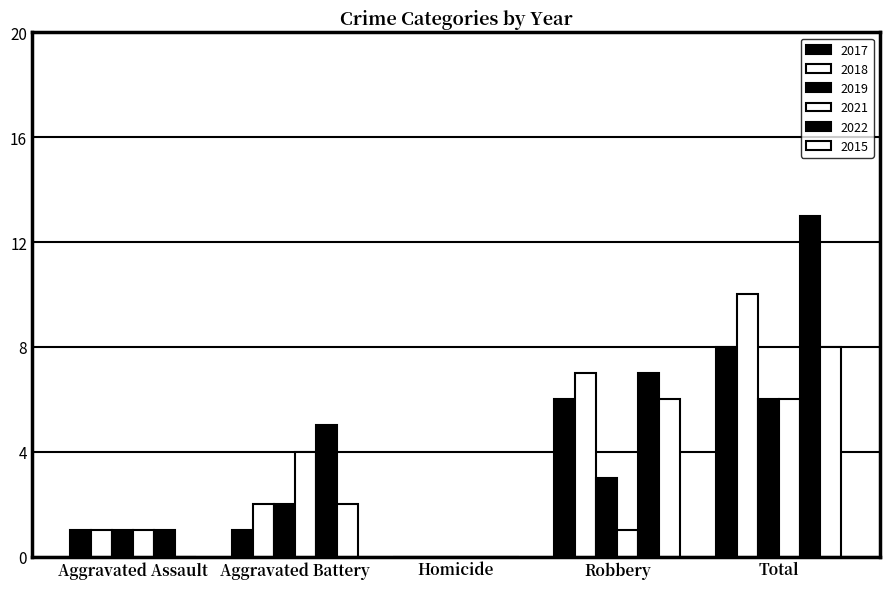

Count the number of categories in the chart.

5